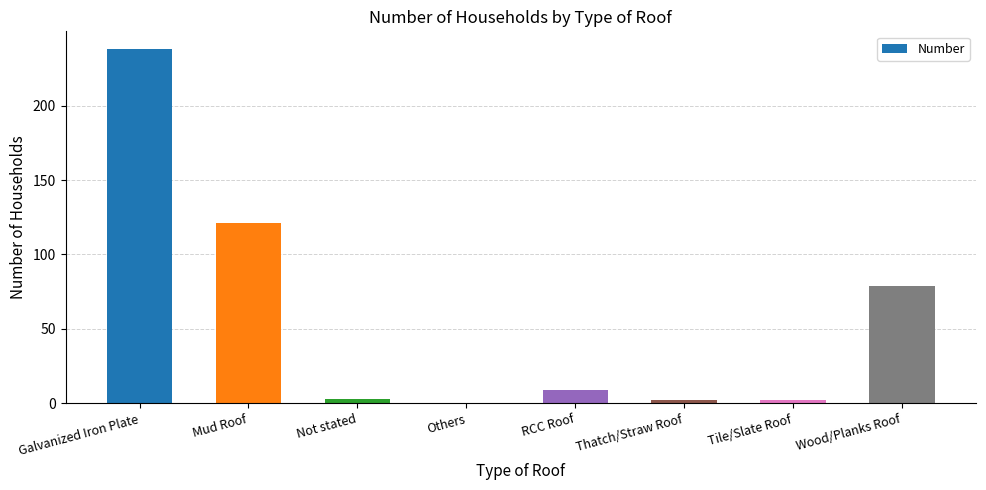

Which has a higher value, Thatch/Straw Roof or Galvanized Iron Plate?

Galvanized Iron Plate